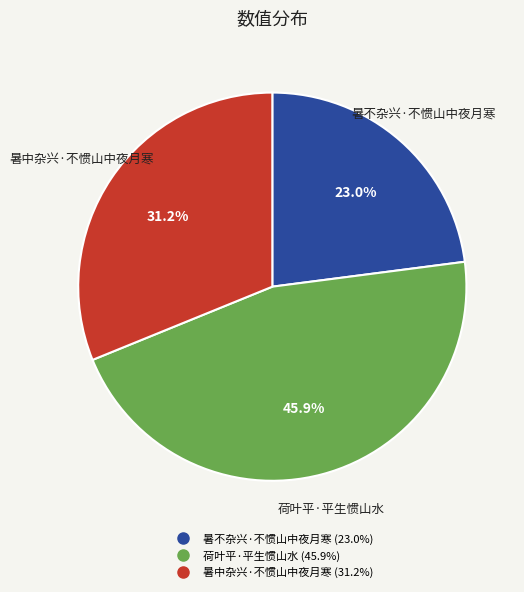

Which slice is the largest?

荷叶平·平生惯山水